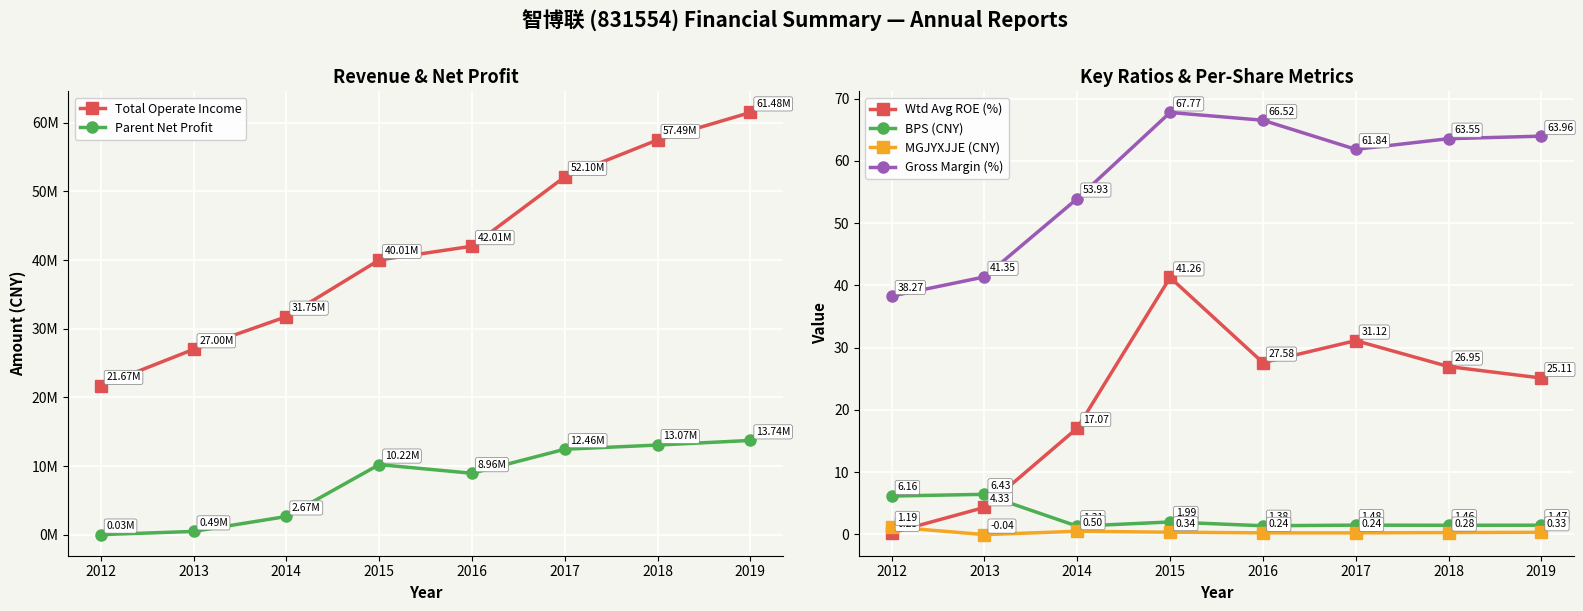

Which series has the largest range (max minus min)?

Total Operate Income